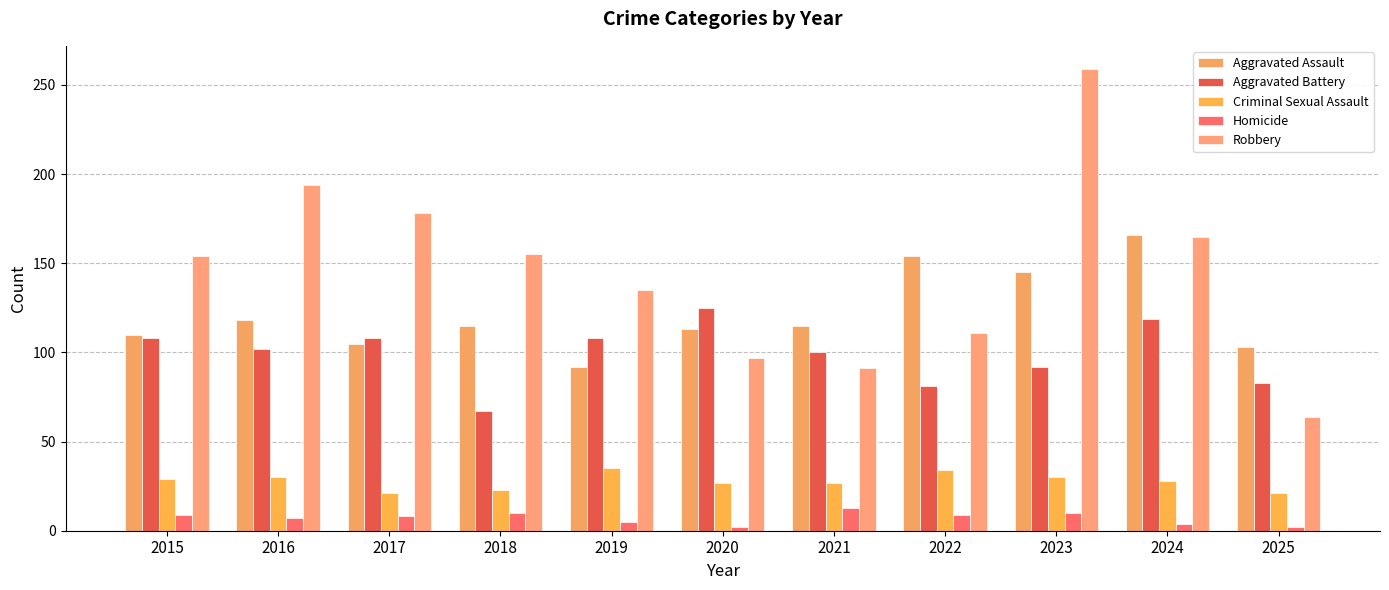

What is the sum of the Homicide values at 2017 and 2023?

18